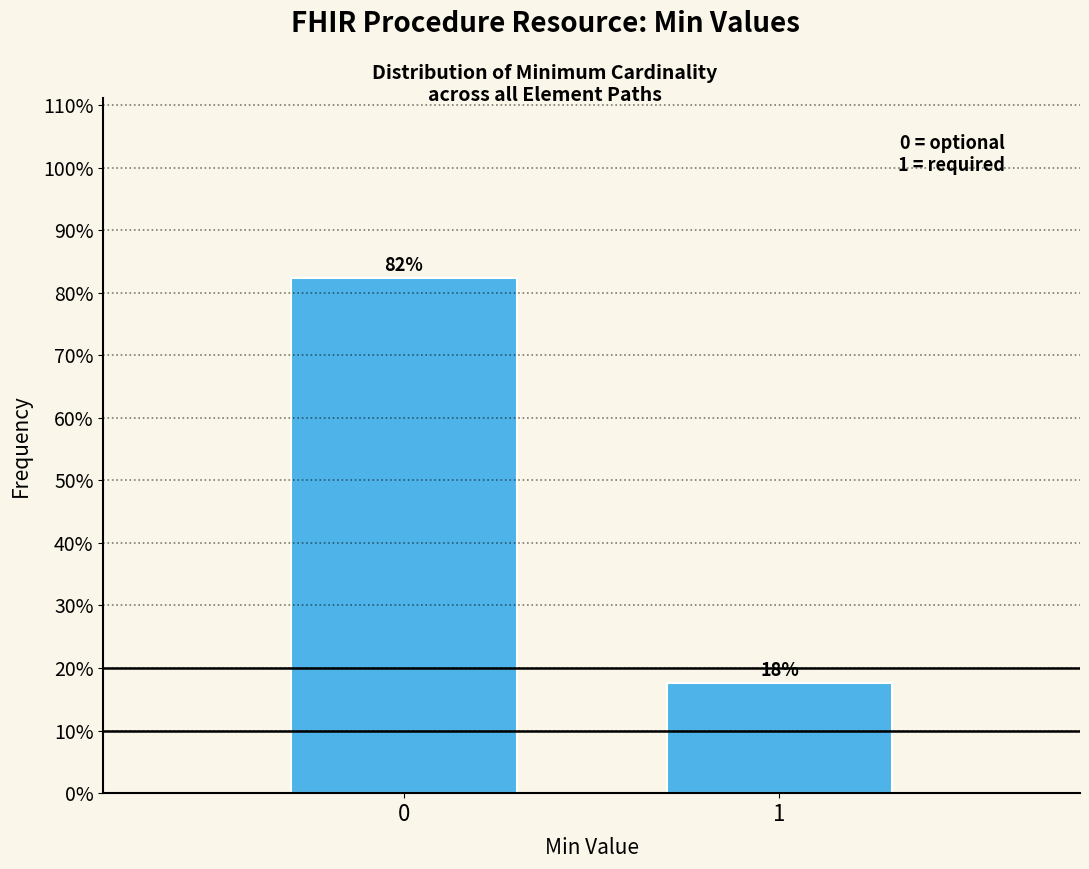

What is the average value?

50.0